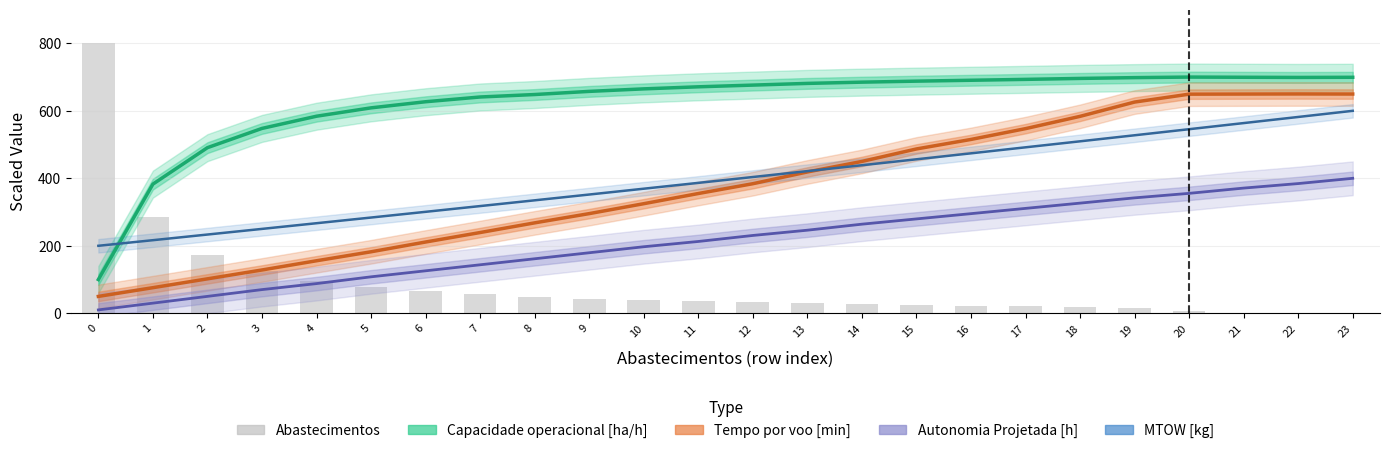

What is the value of the MTOW [kg] bar at the 17th from the left?

474.0